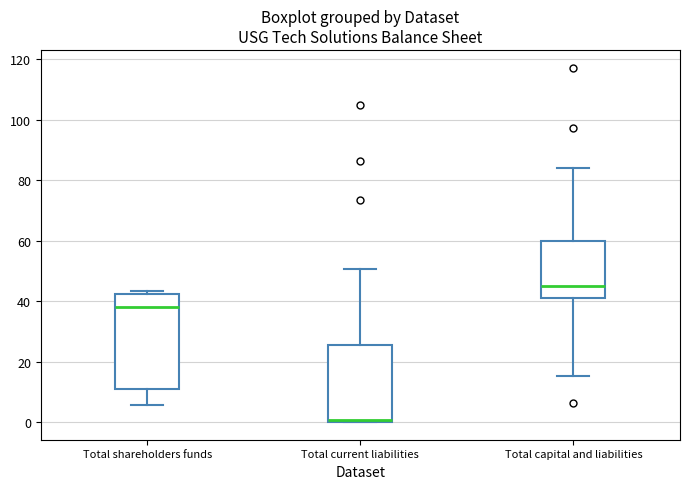

Comparing the boxes themselves (not the whiskers), which one is the tallest?

Total shareholders funds